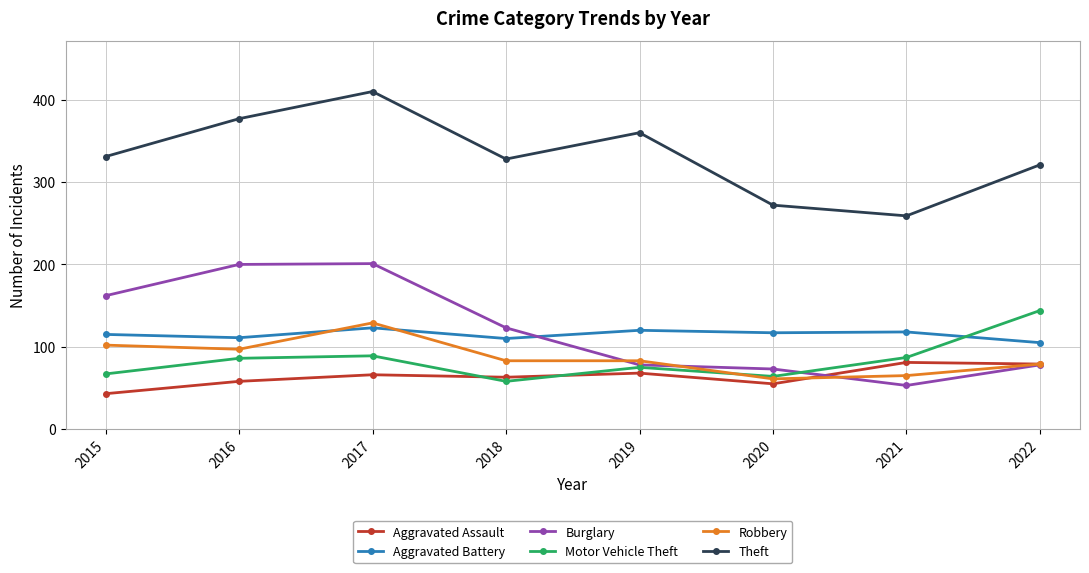

What is the difference between the maximum and minimum values in the Aggravated Assault series?

38